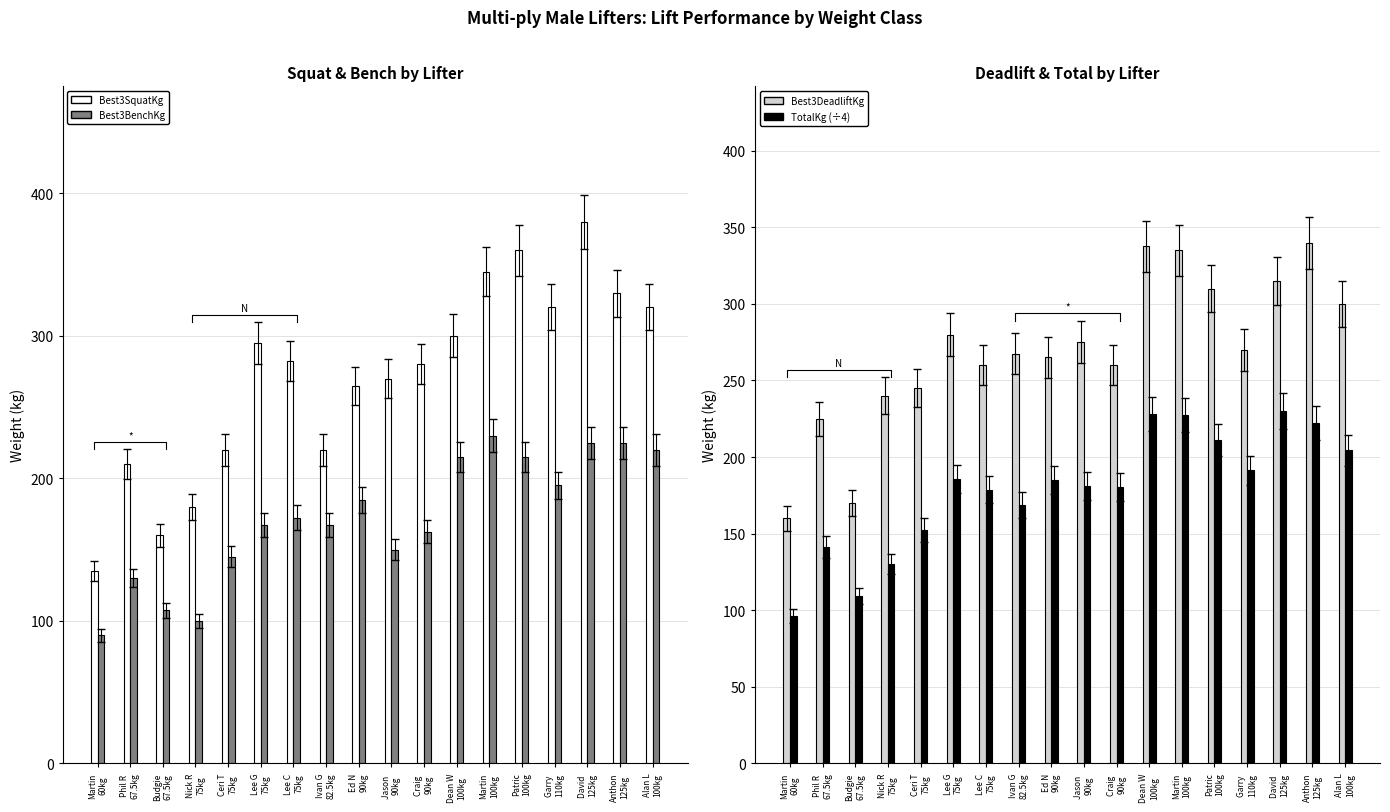

Count the number of categories in the chart.

18